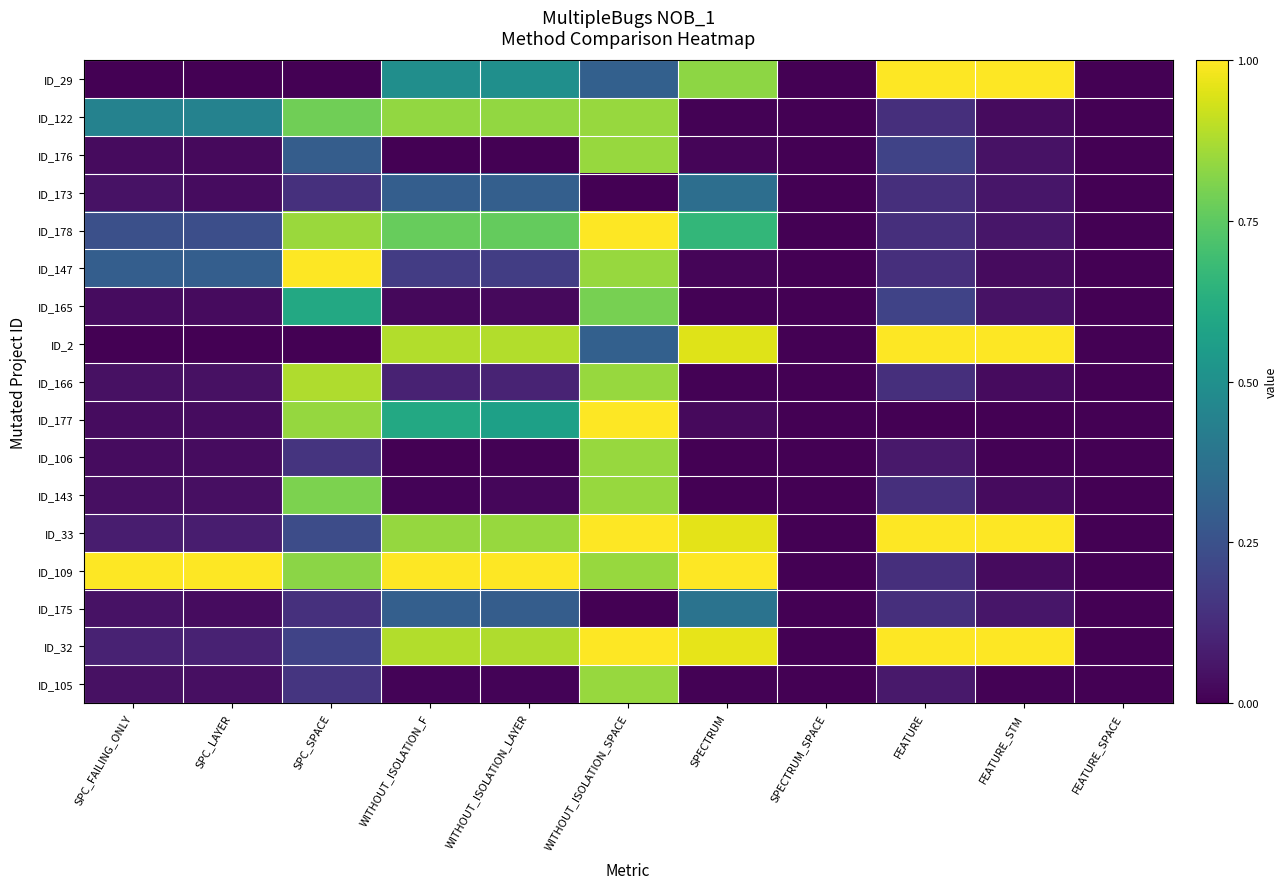

Reading left to right, what are all the values shown in this chart?

ID_29: SPC_FAILING_ONLY=0.0	SPC_LAYER=0.0	SPC_SPACE=0.0	WITHOUT_ISOLATION_F=0.5	WITHOUT_ISOLATION_LAYER=0.5	WITHOUT_ISOLATION_SPACE=0.3	SPECTRUM=0.8	SPECTRUM_SPACE=0.0	FEATURE=1.0	FEATURE_STM=1.0	FEATURE_SPACE=0.0
ID_122: SPC_FAILING_ONLY=0.4	SPC_LAYER=0.4	SPC_SPACE=0.8	WITHOUT_ISOLATION_F=0.8	WITHOUT_ISOLATION_LAYER=0.8	WITHOUT_ISOLATION_SPACE=0.8	SPECTRUM=0.0	SPECTRUM_SPACE=0.0	FEATURE=0.1	FEATURE_STM=0.0	FEATURE_SPACE=0.0
ID_176: SPC_FAILING_ONLY=0.0	SPC_LAYER=0.0	SPC_SPACE=0.3	WITHOUT_ISOLATION_F=0.0	WITHOUT_ISOLATION_LAYER=0.0	WITHOUT_ISOLATION_SPACE=0.8	SPECTRUM=0.0	SPECTRUM_SPACE=0.0	FEATURE=0.2	FEATURE_STM=0.0	FEATURE_SPACE=0.0
ID_173: SPC_FAILING_ONLY=0.0	SPC_LAYER=0.0	SPC_SPACE=0.1	WITHOUT_ISOLATION_F=0.3	WITHOUT_ISOLATION_LAYER=0.3	WITHOUT_ISOLATION_SPACE=0.0	SPECTRUM=0.4	SPECTRUM_SPACE=0.0	FEATURE=0.1	FEATURE_STM=0.1	FEATURE_SPACE=0.0
ID_178: SPC_FAILING_ONLY=0.2	SPC_LAYER=0.2	SPC_SPACE=0.8	WITHOUT_ISOLATION_F=0.8	WITHOUT_ISOLATION_LAYER=0.8	WITHOUT_ISOLATION_SPACE=1.0	SPECTRUM=0.7	SPECTRUM_SPACE=0.0	FEATURE=0.1	FEATURE_STM=0.1	FEATURE_SPACE=0.0
ID_147: SPC_FAILING_ONLY=0.3	SPC_LAYER=0.3	SPC_SPACE=1.0	WITHOUT_ISOLATION_F=0.2	WITHOUT_ISOLATION_LAYER=0.2	WITHOUT_ISOLATION_SPACE=0.8	SPECTRUM=0.0	SPECTRUM_SPACE=0.0	FEATURE=0.1	FEATURE_STM=0.0	FEATURE_SPACE=0.0
ID_165: SPC_FAILING_ONLY=0.0	SPC_LAYER=0.0	SPC_SPACE=0.6	WITHOUT_ISOLATION_F=0.0	WITHOUT_ISOLATION_LAYER=0.0	WITHOUT_ISOLATION_SPACE=0.8	SPECTRUM=0.0	SPECTRUM_SPACE=0.0	FEATURE=0.2	FEATURE_STM=0.0	FEATURE_SPACE=0.0
ID_2: SPC_FAILING_ONLY=0.0	SPC_LAYER=0.0	SPC_SPACE=0.0	WITHOUT_ISOLATION_F=0.9	WITHOUT_ISOLATION_LAYER=0.9	WITHOUT_ISOLATION_SPACE=0.3	SPECTRUM=1.0	SPECTRUM_SPACE=0.0	FEATURE=1.0	FEATURE_STM=1.0	FEATURE_SPACE=0.0
ID_166: SPC_FAILING_ONLY=0.0	SPC_LAYER=0.0	SPC_SPACE=0.9	WITHOUT_ISOLATION_F=0.1	WITHOUT_ISOLATION_LAYER=0.1	WITHOUT_ISOLATION_SPACE=0.8	SPECTRUM=0.0	SPECTRUM_SPACE=0.0	FEATURE=0.1	FEATURE_STM=0.0	FEATURE_SPACE=0.0
ID_177: SPC_FAILING_ONLY=0.0	SPC_LAYER=0.0	SPC_SPACE=0.8	WITHOUT_ISOLATION_F=0.6	WITHOUT_ISOLATION_LAYER=0.6	WITHOUT_ISOLATION_SPACE=1.0	SPECTRUM=0.0	SPECTRUM_SPACE=0.0	FEATURE=0.0	FEATURE_STM=0.0	FEATURE_SPACE=0.0
ID_106: SPC_FAILING_ONLY=0.0	SPC_LAYER=0.0	SPC_SPACE=0.2	WITHOUT_ISOLATION_F=0.0	WITHOUT_ISOLATION_LAYER=0.0	WITHOUT_ISOLATION_SPACE=0.8	SPECTRUM=0.0	SPECTRUM_SPACE=0.0	FEATURE=0.1	FEATURE_STM=0.0	FEATURE_SPACE=0.0
ID_143: SPC_FAILING_ONLY=0.0	SPC_LAYER=0.0	SPC_SPACE=0.8	WITHOUT_ISOLATION_F=0.0	WITHOUT_ISOLATION_LAYER=0.0	WITHOUT_ISOLATION_SPACE=0.8	SPECTRUM=0.0	SPECTRUM_SPACE=0.0	FEATURE=0.1	FEATURE_STM=0.0	FEATURE_SPACE=0.0
ID_33: SPC_FAILING_ONLY=0.1	SPC_LAYER=0.1	SPC_SPACE=0.2	WITHOUT_ISOLATION_F=0.8	WITHOUT_ISOLATION_LAYER=0.8	WITHOUT_ISOLATION_SPACE=1.0	SPECTRUM=1.0	SPECTRUM_SPACE=0.0	FEATURE=1.0	FEATURE_STM=1.0	FEATURE_SPACE=0.0
ID_109: SPC_FAILING_ONLY=1.0	SPC_LAYER=1.0	SPC_SPACE=0.8	WITHOUT_ISOLATION_F=1.0	WITHOUT_ISOLATION_LAYER=1.0	WITHOUT_ISOLATION_SPACE=0.8	SPECTRUM=1.0	SPECTRUM_SPACE=0.0	FEATURE=0.1	FEATURE_STM=0.0	FEATURE_SPACE=0.0
ID_175: SPC_FAILING_ONLY=0.0	SPC_LAYER=0.0	SPC_SPACE=0.1	WITHOUT_ISOLATION_F=0.3	WITHOUT_ISOLATION_LAYER=0.3	WITHOUT_ISOLATION_SPACE=0.0	SPECTRUM=0.4	SPECTRUM_SPACE=0.0	FEATURE=0.1	FEATURE_STM=0.1	FEATURE_SPACE=0.0
ID_32: SPC_FAILING_ONLY=0.1	SPC_LAYER=0.1	SPC_SPACE=0.2	WITHOUT_ISOLATION_F=0.9	WITHOUT_ISOLATION_LAYER=0.9	WITHOUT_ISOLATION_SPACE=1.0	SPECTRUM=1.0	SPECTRUM_SPACE=0.0	FEATURE=1.0	FEATURE_STM=1.0	FEATURE_SPACE=0.0
ID_105: SPC_FAILING_ONLY=0.0	SPC_LAYER=0.0	SPC_SPACE=0.2	WITHOUT_ISOLATION_F=0.0	WITHOUT_ISOLATION_LAYER=0.0	WITHOUT_ISOLATION_SPACE=0.8	SPECTRUM=0.0	SPECTRUM_SPACE=0.0	FEATURE=0.1	FEATURE_STM=0.0	FEATURE_SPACE=0.0